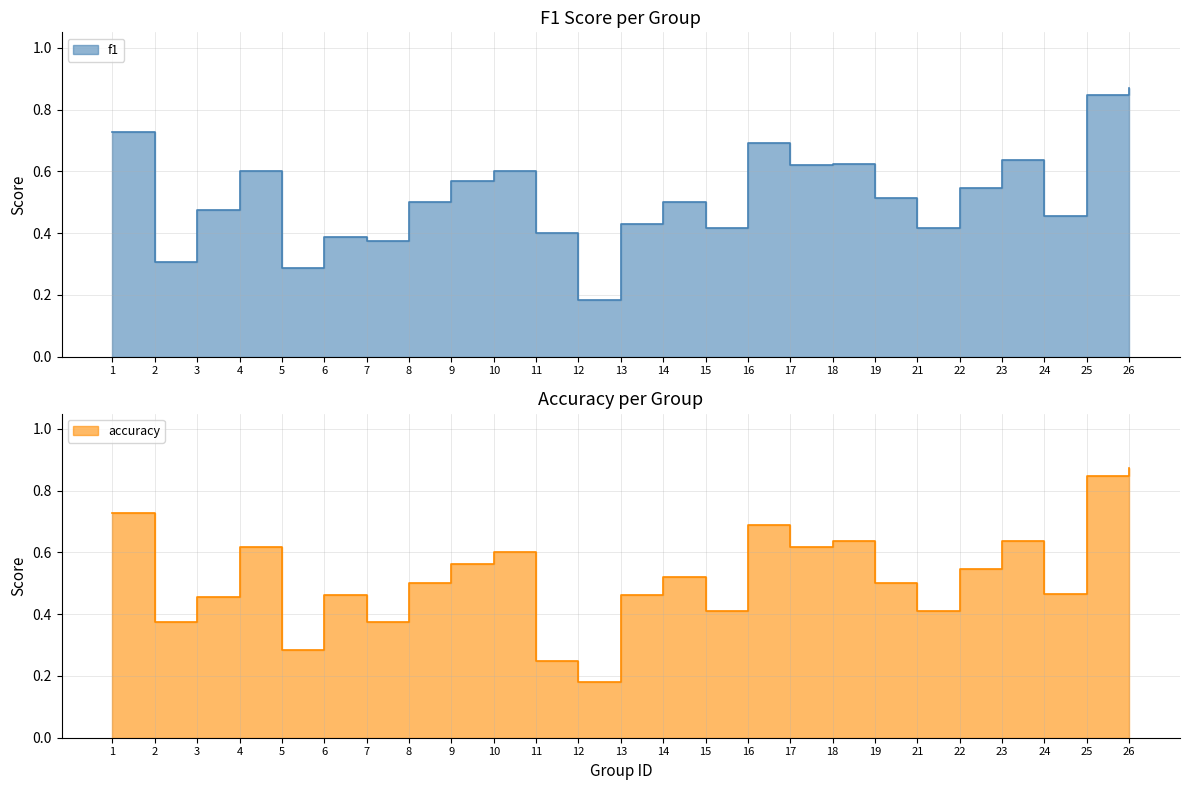

What is the sum of the accuracy values at 25 and 16?

1.5